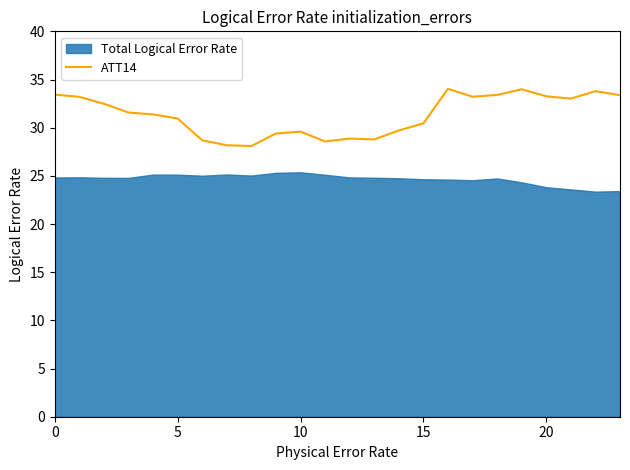

What is the minimum value for ATT14?

28.1